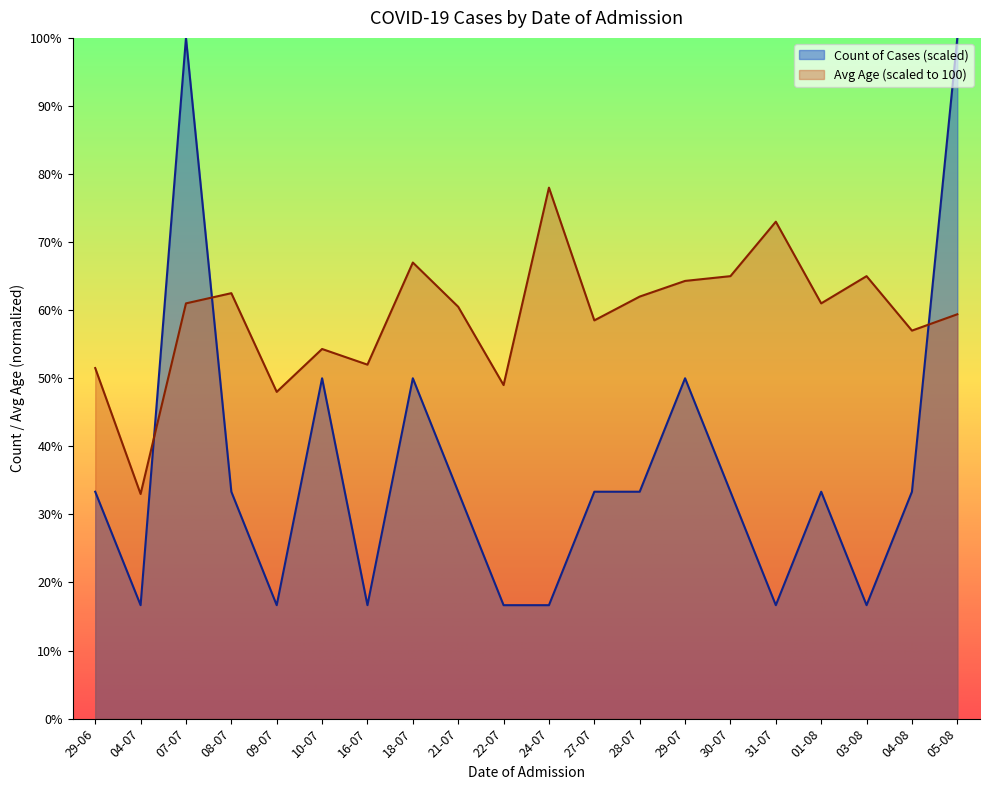

True or false: Avg Age has a value of 18.2 at 18-07.

False